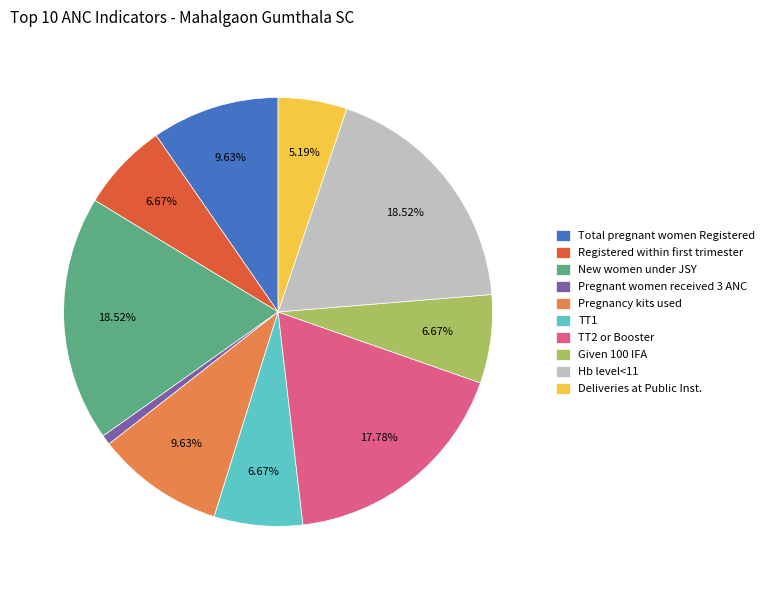

Do TT1 and Given 100 IFA together represent more than half of the pie?

No